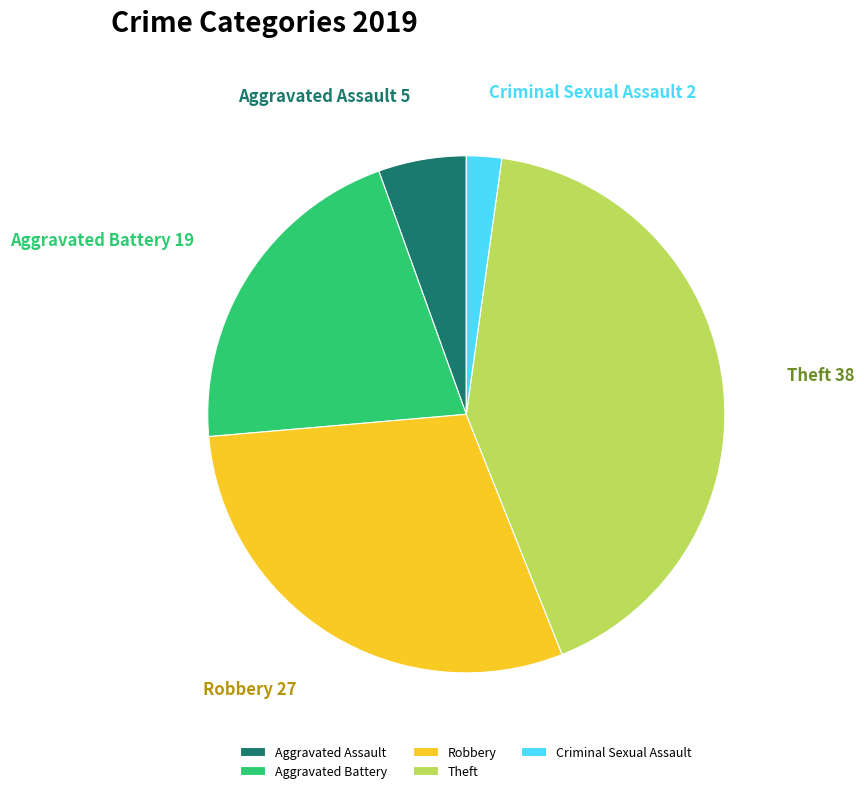

Does Theft account for over 50% of the chart?

No